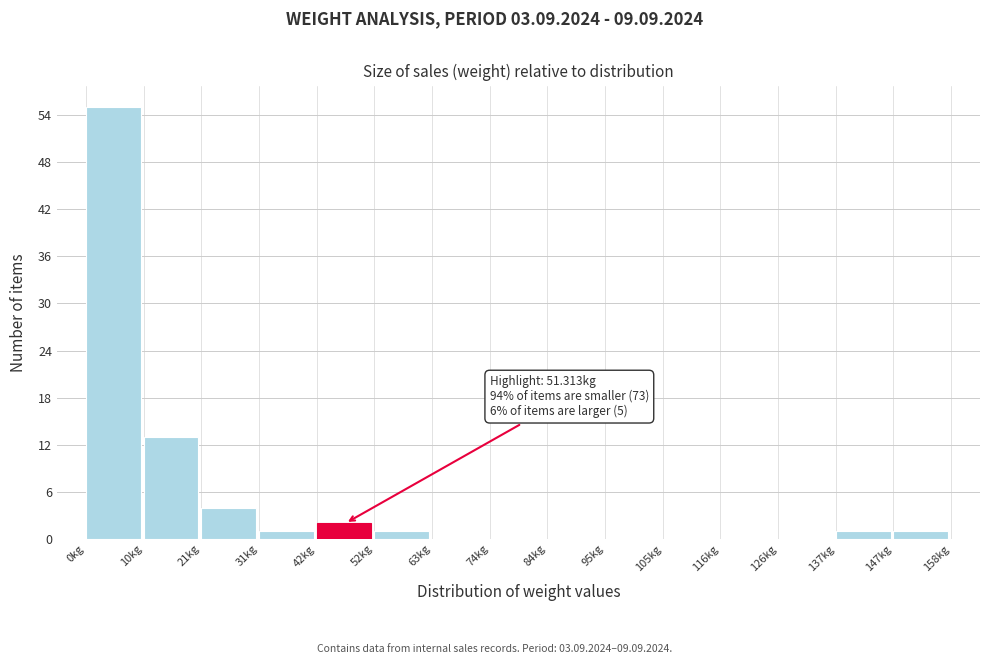

Over which range of the x-axis is the bar tallest?

0 to 10